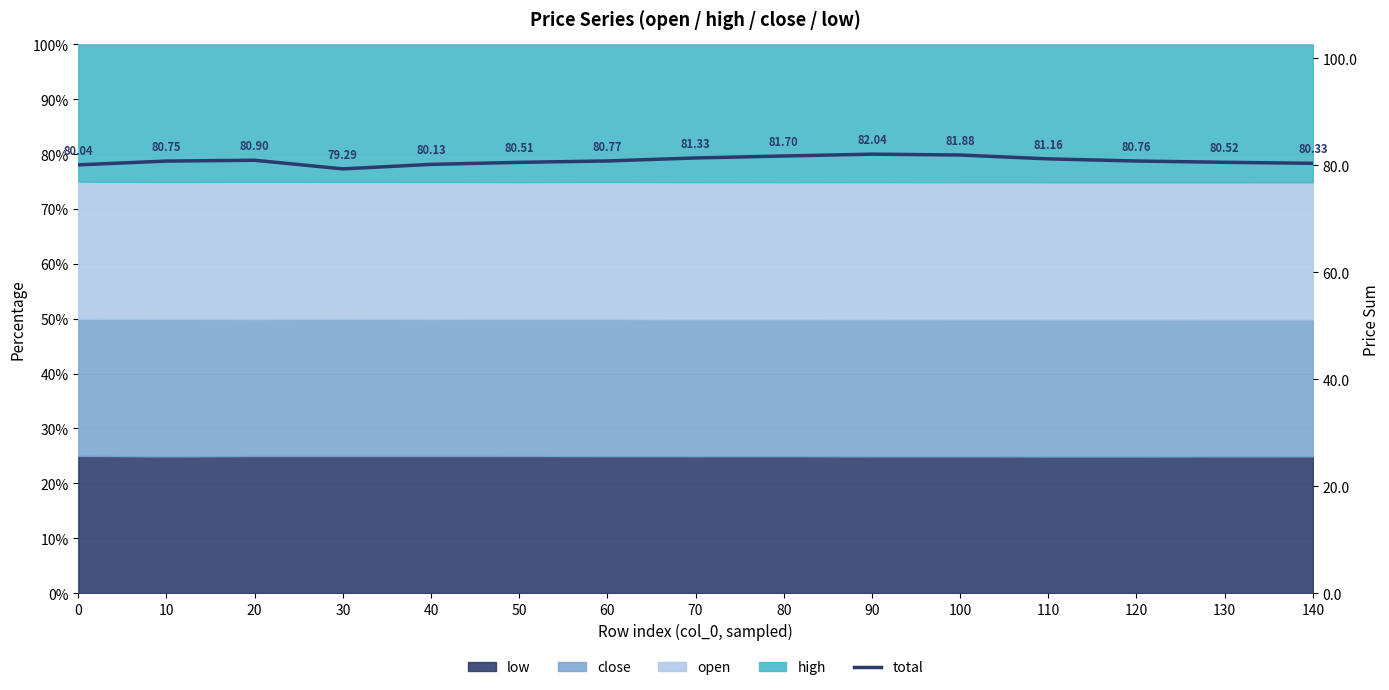

True or false: the data has more than 1 interior local peaks.

True